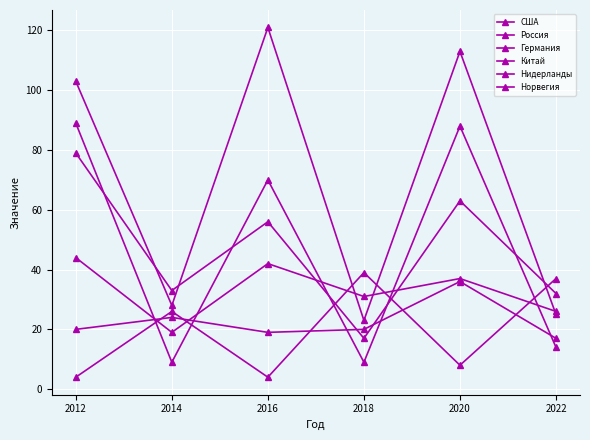

How many lines are shown in the chart?

6